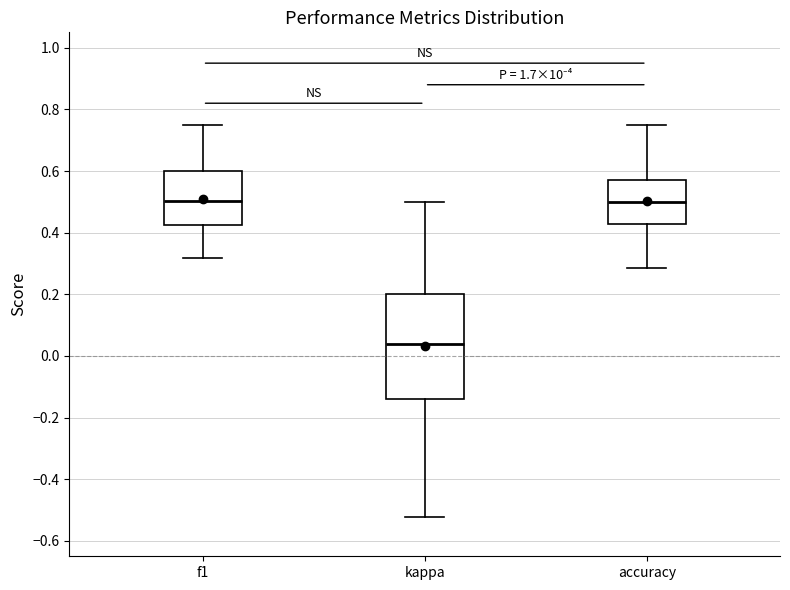

Comparing the boxes themselves (not the whiskers), which one is the tallest?

kappa